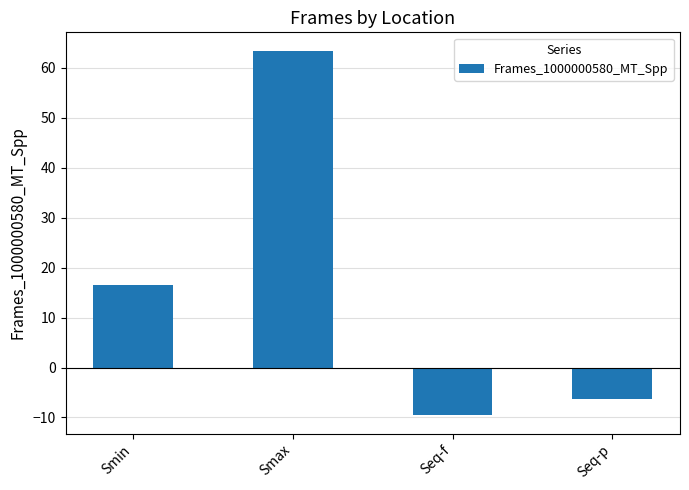

What is the value of the 3rd bar from the left?

-9.6